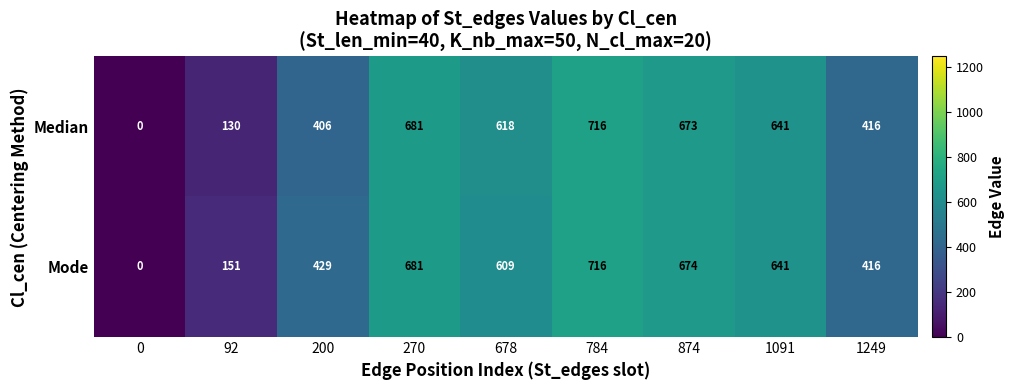

Is it true that Mode equals 416 at 1249?

True